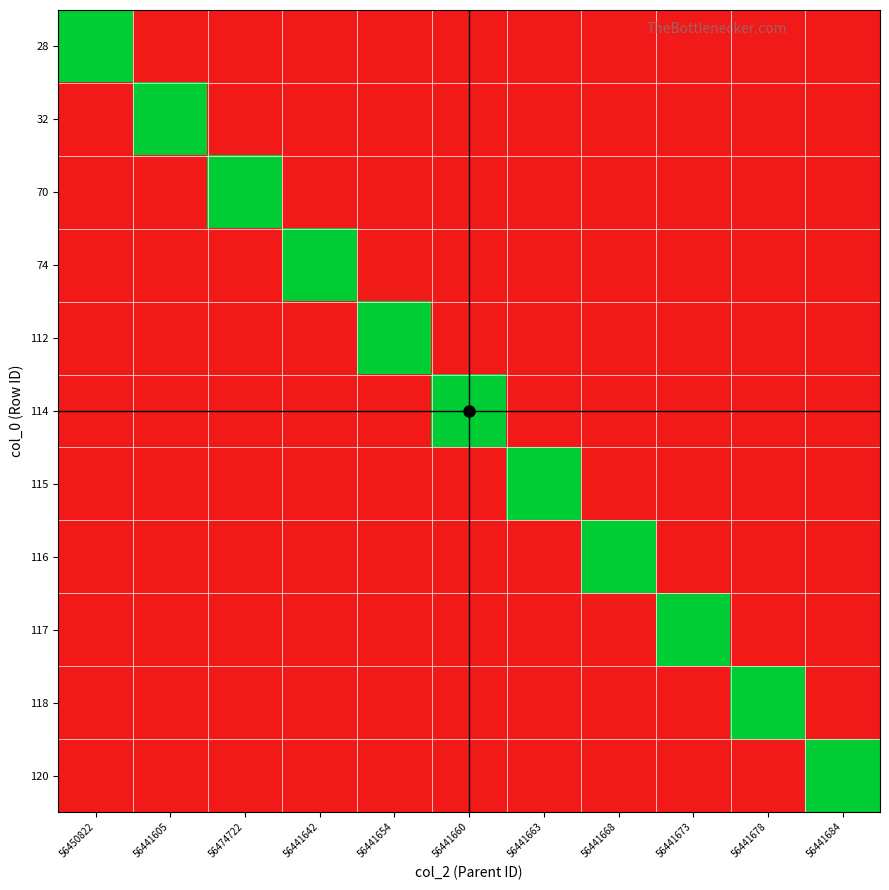

How many data points in 28 are above 0?

1